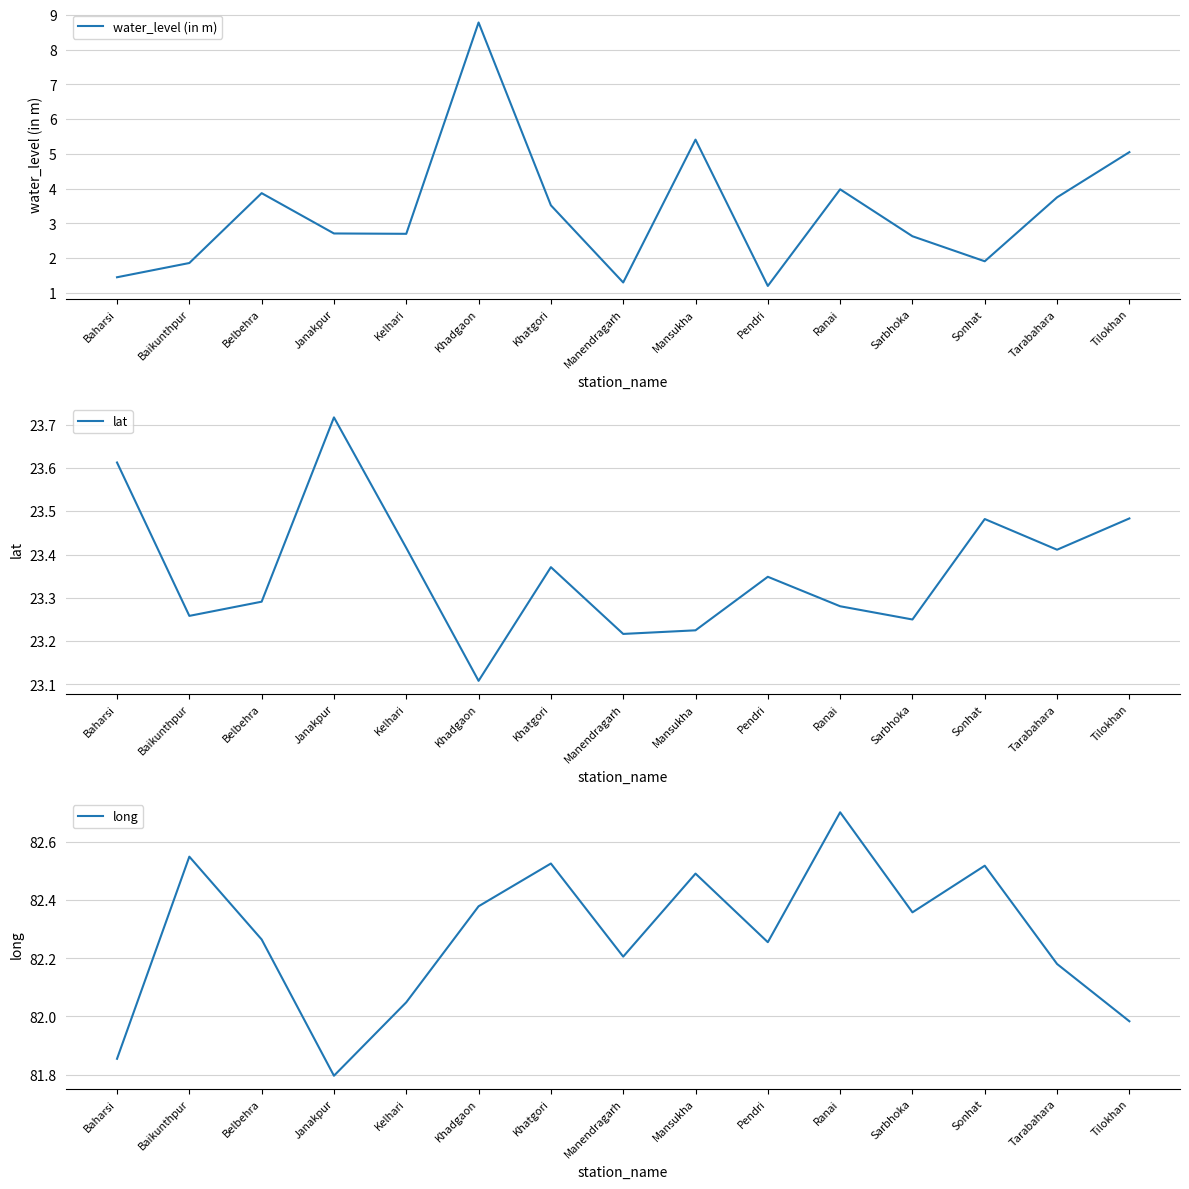

The value of long at Khatgori is 82.5. True or false?

True